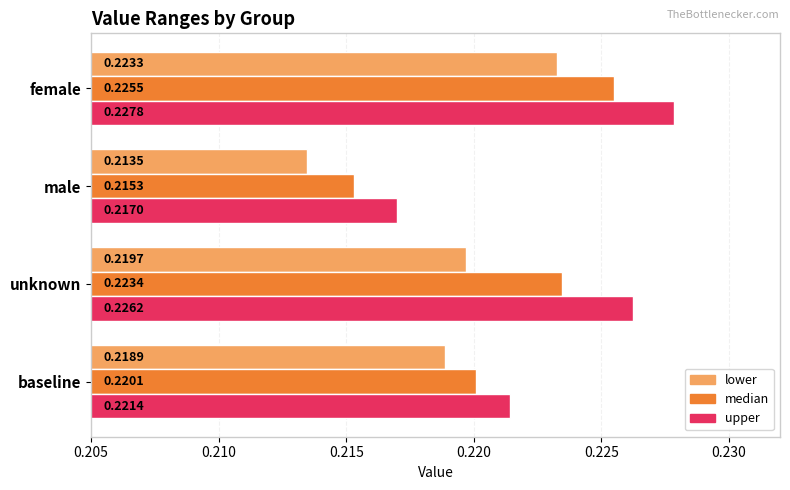

Which series has the widest spread of values?

upper